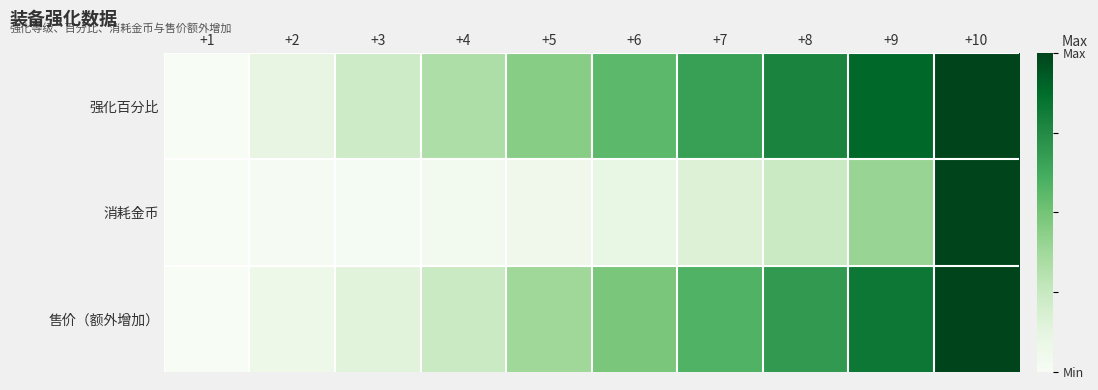

Reading right to left, transcribe all the data shown in this chart.

强化百分比: +10=1.0	+9=0.9	+8=0.8	+7=0.7	+6=0.6	+5=0.4	+4=0.3	+3=0.2	+2=0.1	+1=0.0
消耗金币: +10=1.0	+9=0.4	+8=0.2	+7=0.2	+6=0.1	+5=0.1	+4=0.0	+3=0.0	+2=0.0	+1=0.0
售价（额外增加）: +10=1.0	+9=0.8	+8=0.7	+7=0.6	+6=0.5	+5=0.4	+4=0.2	+3=0.1	+2=0.1	+1=0.0